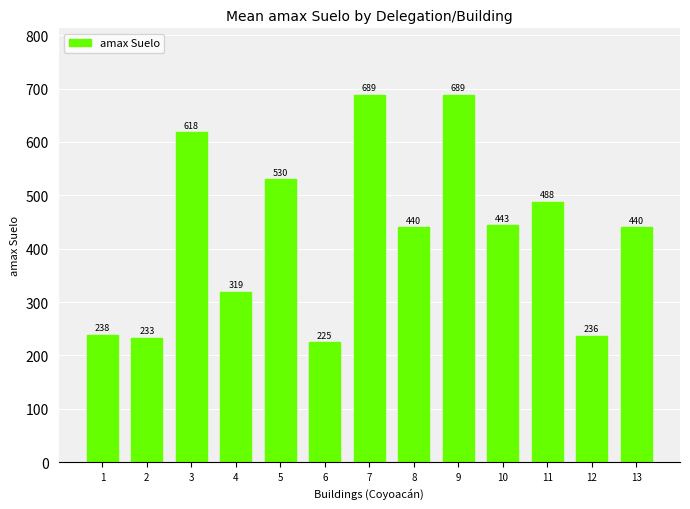

What is the value of the 12th bar from the left?

236.2